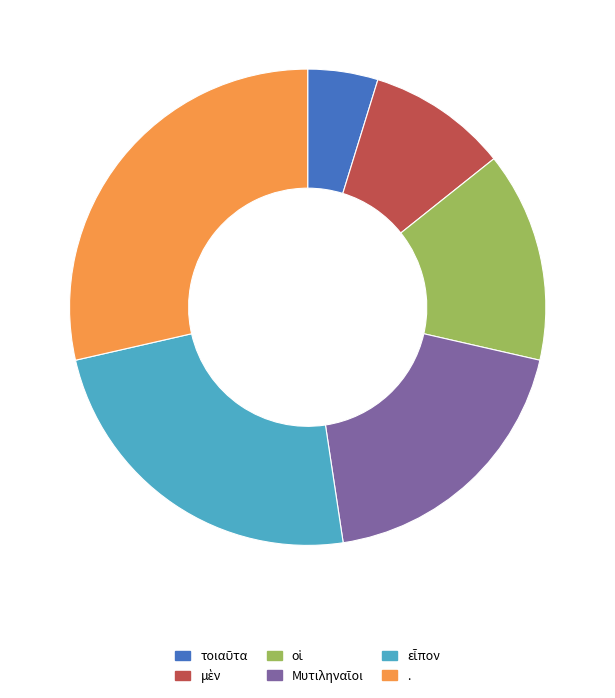

How many segments does this pie chart have?

6